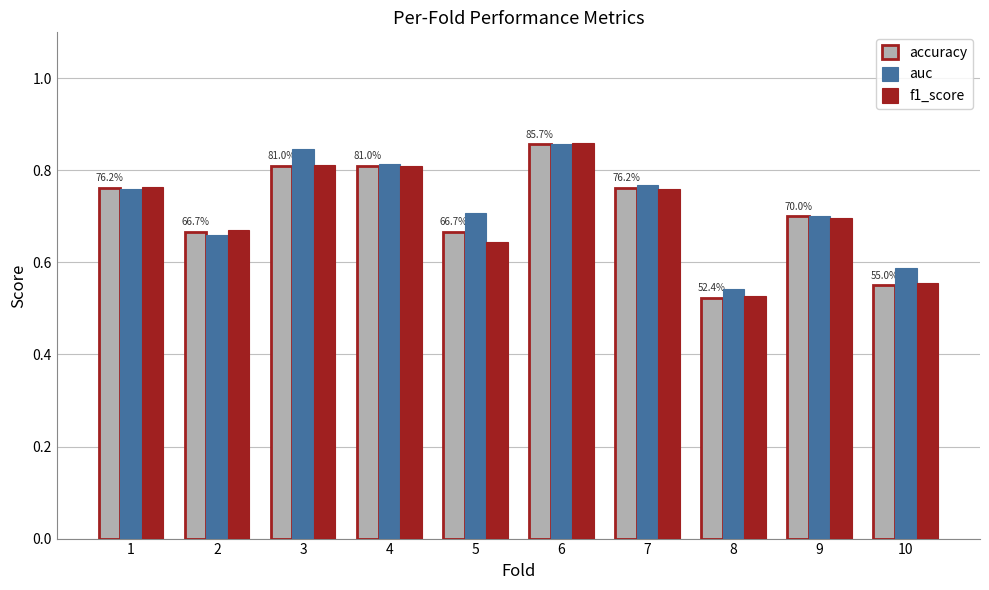

What is the difference between the accuracy values at 4 and 8?

0.3